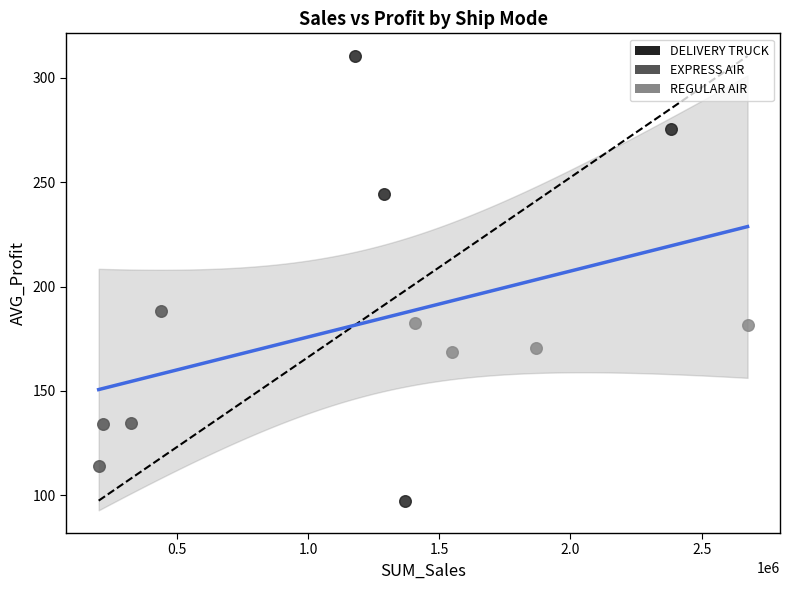

Which series has the widest spread of Y values?

DELIVERY TRUCK